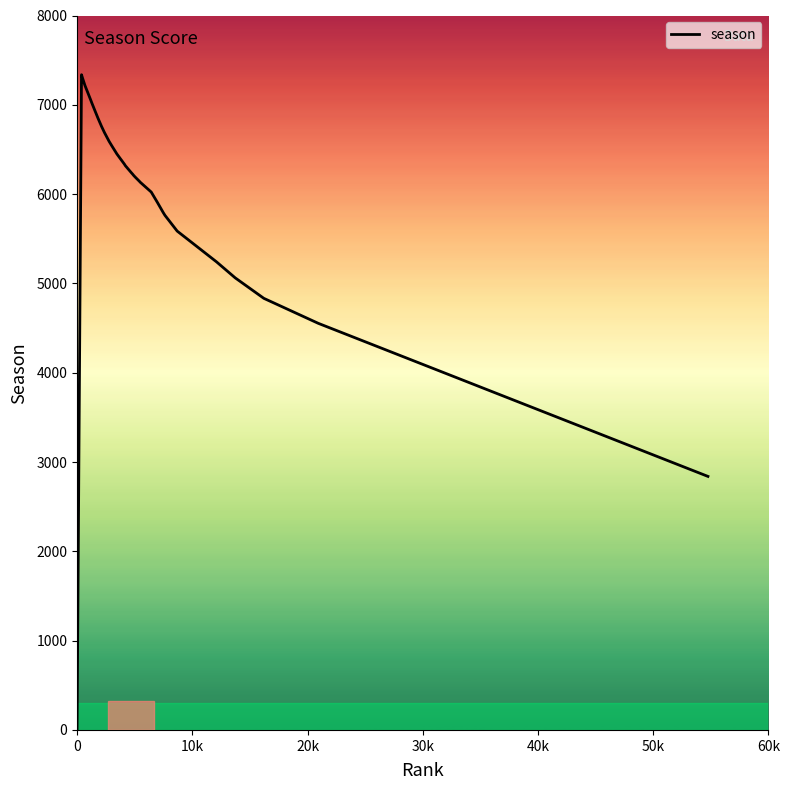

What is the difference between the maximum and minimum values?

7337